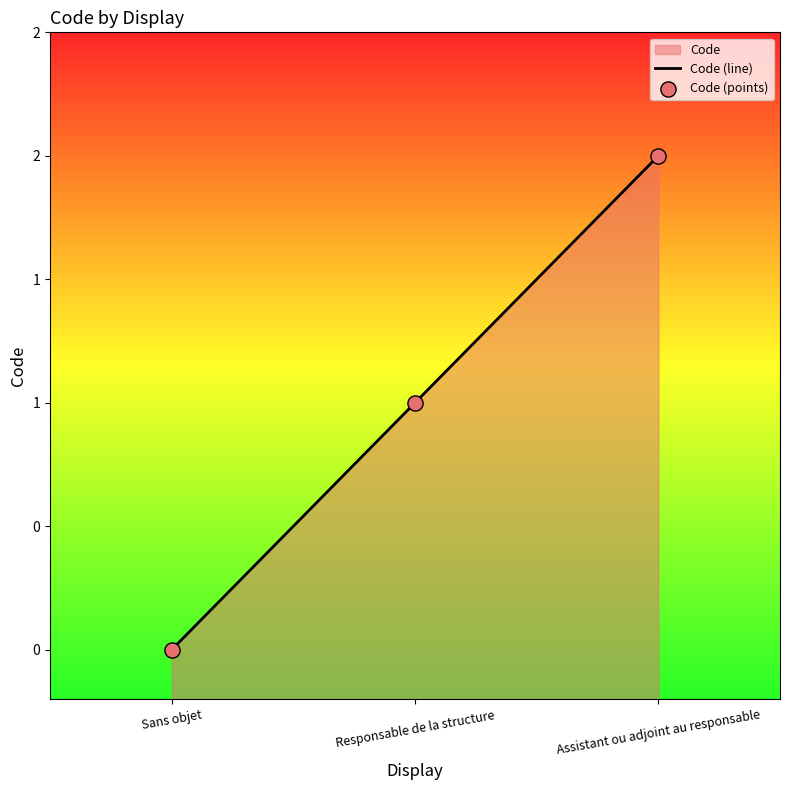

Which series contains the highest Y value?

Code (line)